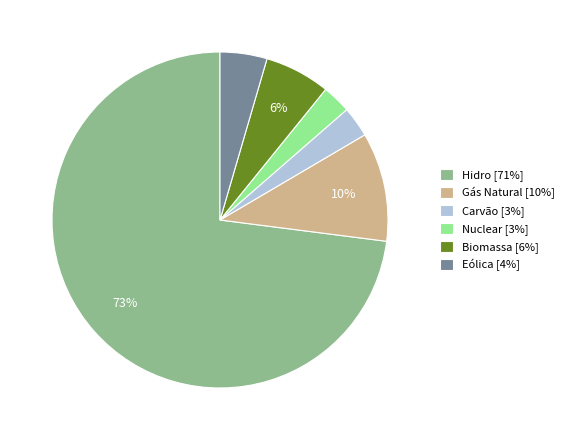

Do Biomassa [6%] and Gás Natural [10%] together represent more than half of the pie?

No